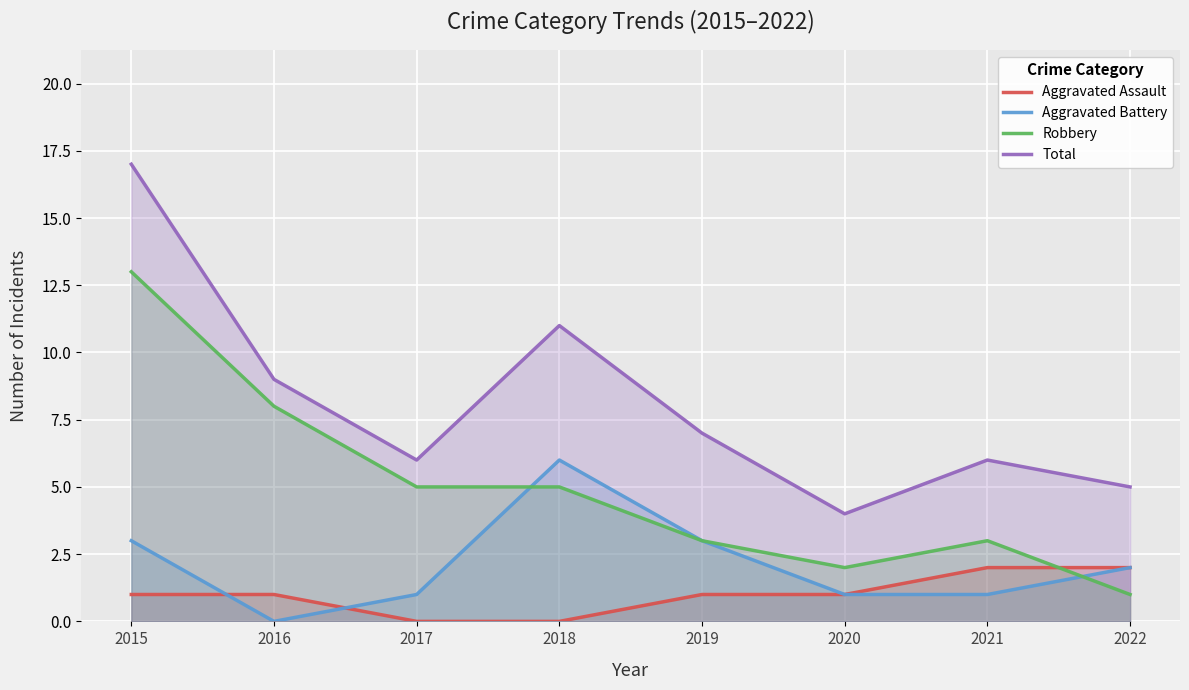

How many data points in Robbery are less than 5?

4